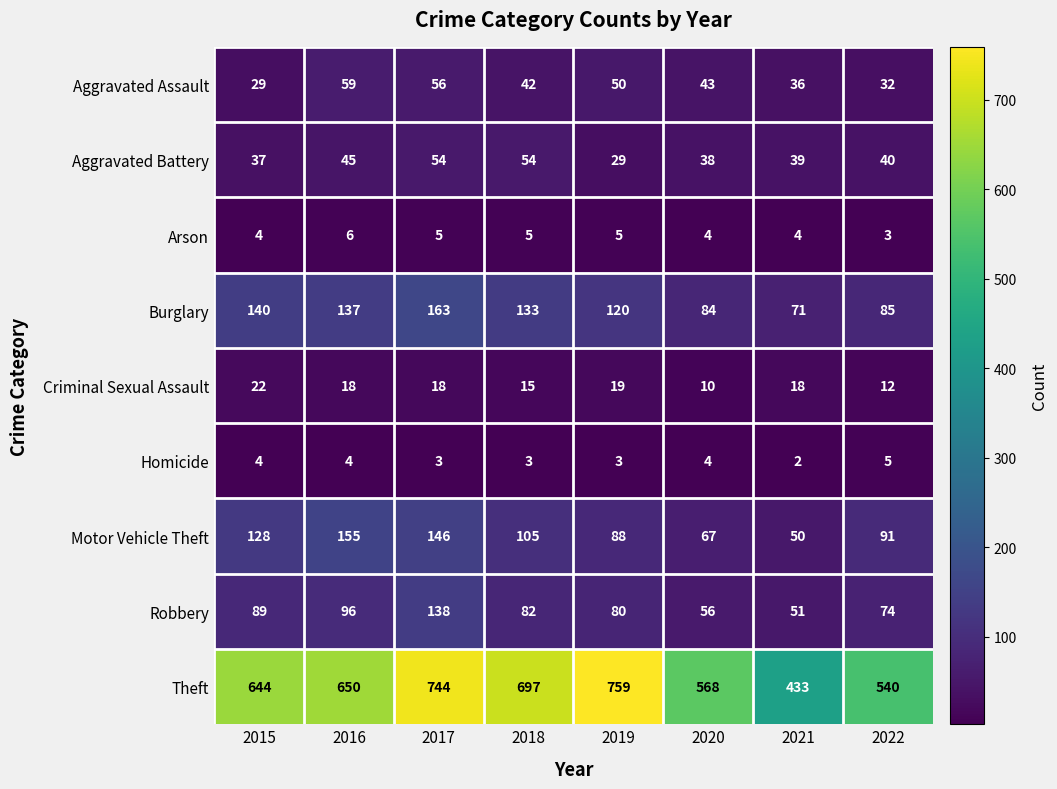

What is the average value of the Homicide series?

4